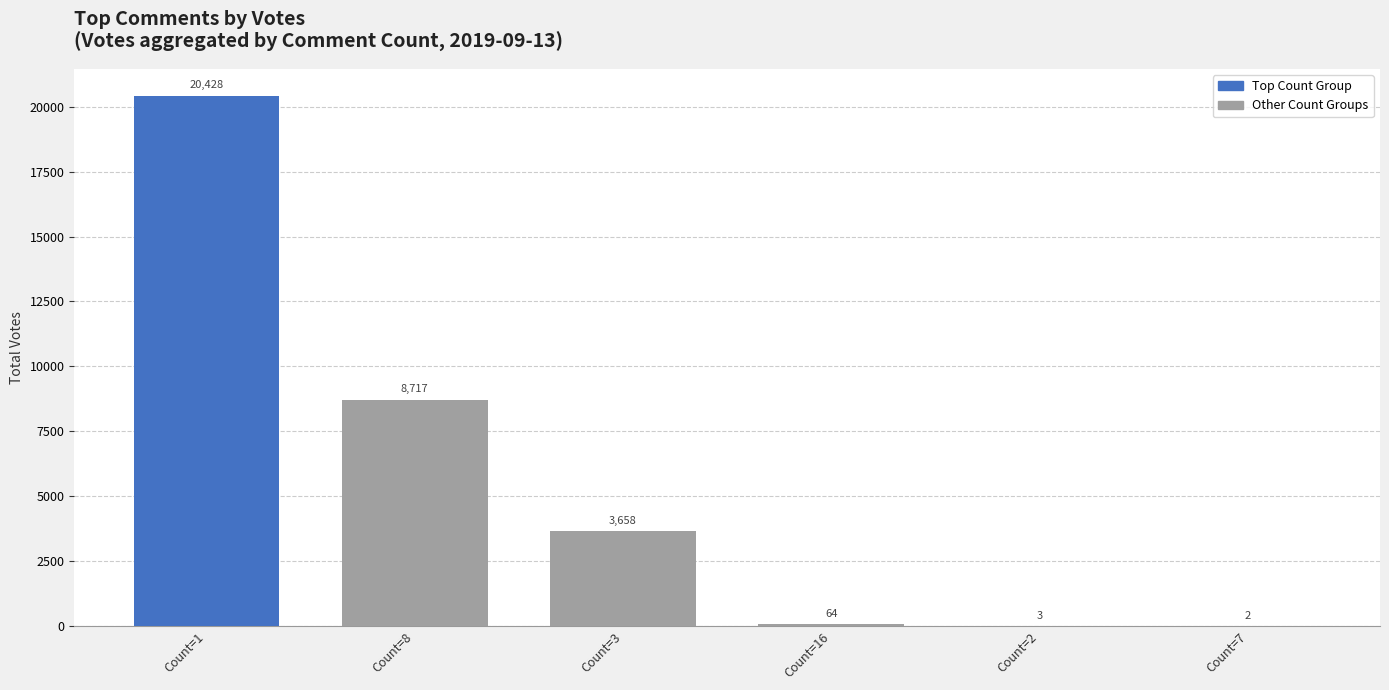

At which label is the value closest to 10215?

Count=8